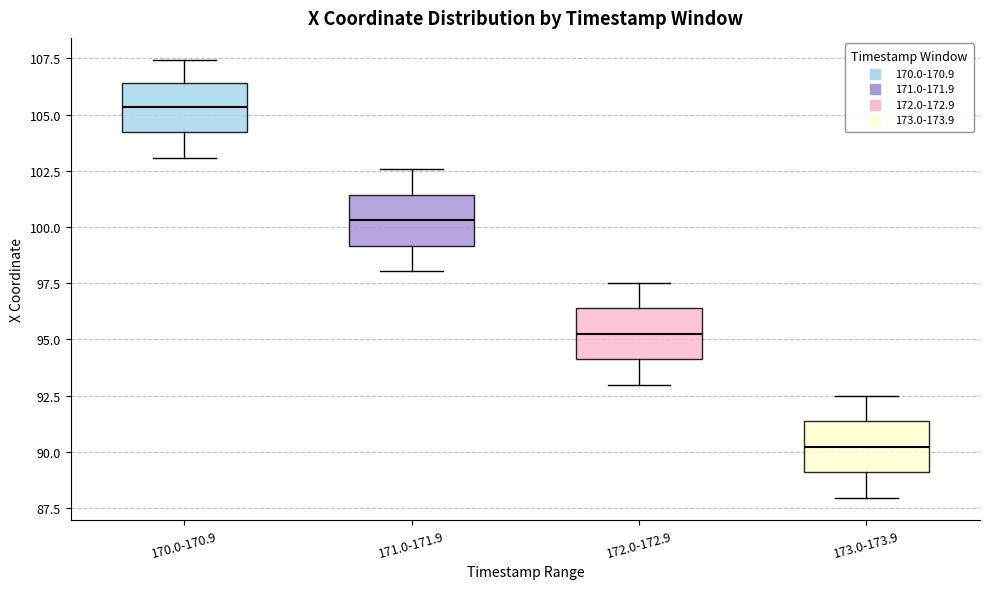

Reading left to right, read every box against the y-axis: the position of its median line, the range the box covers, and the ends of its whiskers. The values are not printed on the chart, so give them approximately, as read against the axis.

170.0-170.9: median 105.5, box 104.0 to 106.5, whiskers 103.0 to 107.5
171.0-171.9: median 100.5, box 99.0 to 101.5, whiskers 98.0 to 102.5
172.0-172.9: median 95.5, box 94.0 to 96.5, whiskers 93.0 to 97.5
173.0-173.9: median 90.0, box 89.0 to 91.5, whiskers 88.0 to 92.5